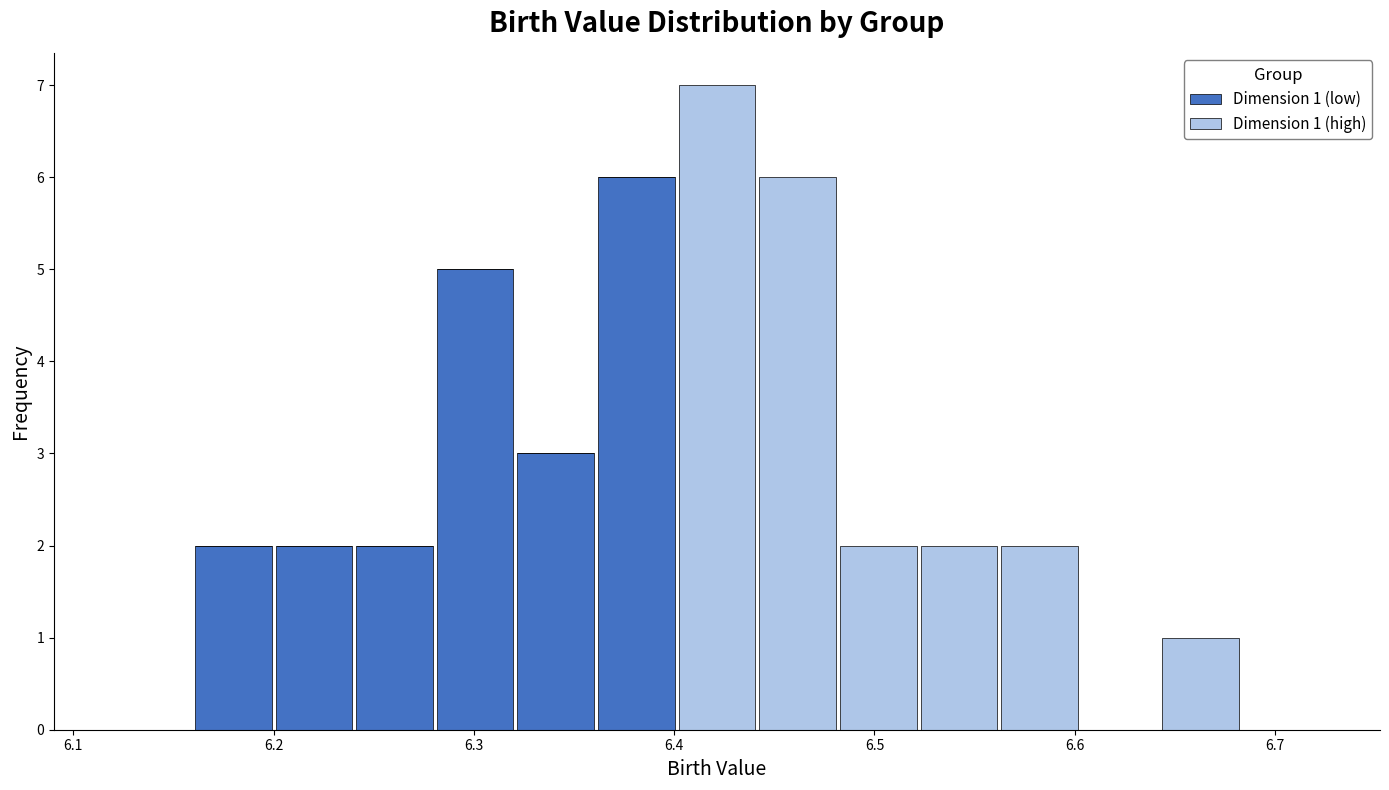

Which range on the x-axis has the tallest stacked bar (by total height)?

6.40 to 6.44